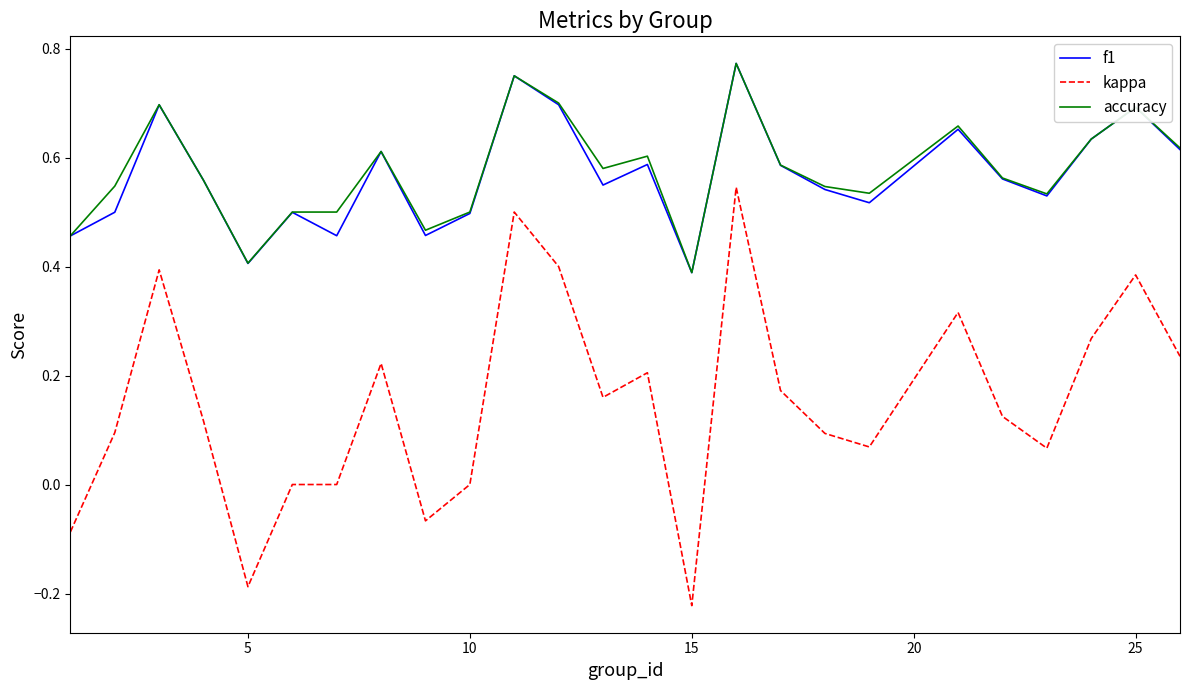

True or false: accuracy and kappa cross at least once.

False